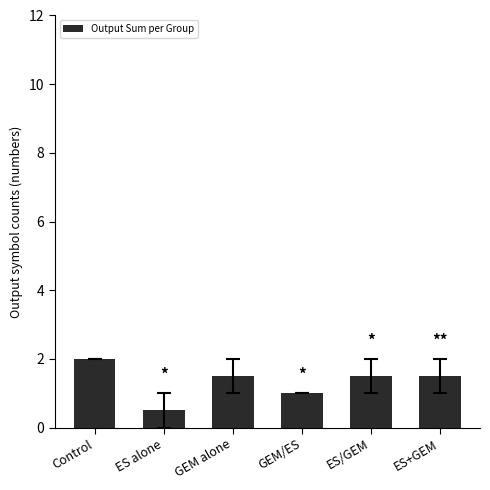

True or false: the data shows 3.1 at Control.

False